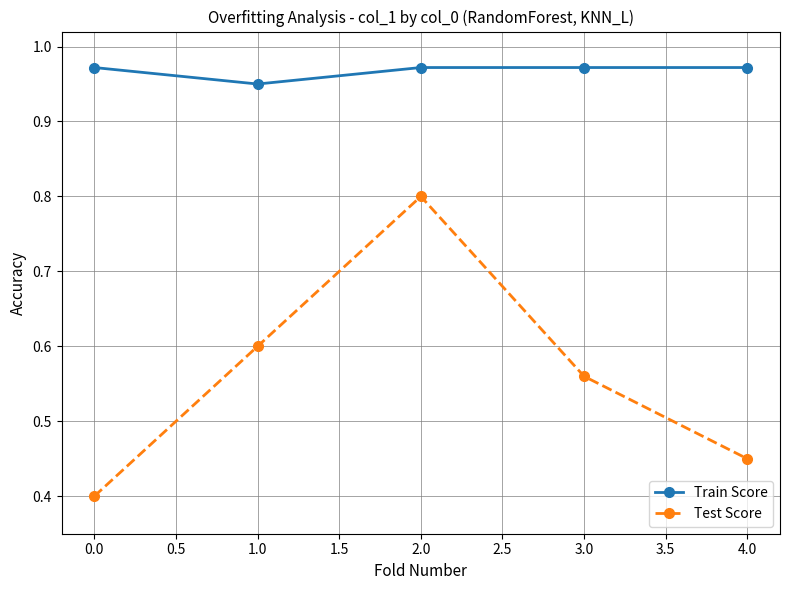

True or false: Train Score has a value of 1.7 at 4.0.

False